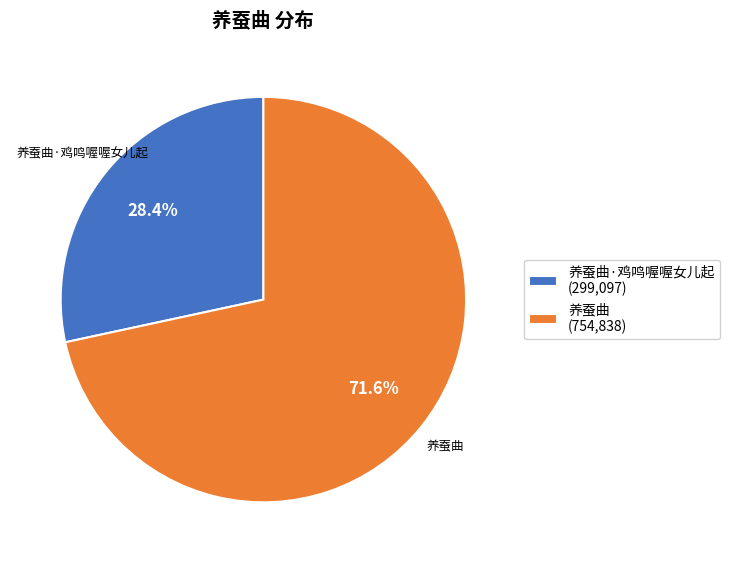

Is the sum of 养蚕曲·鸡鸣喔喔女儿起 (299,097) and 养蚕曲 (754,838) greater than half?

Yes